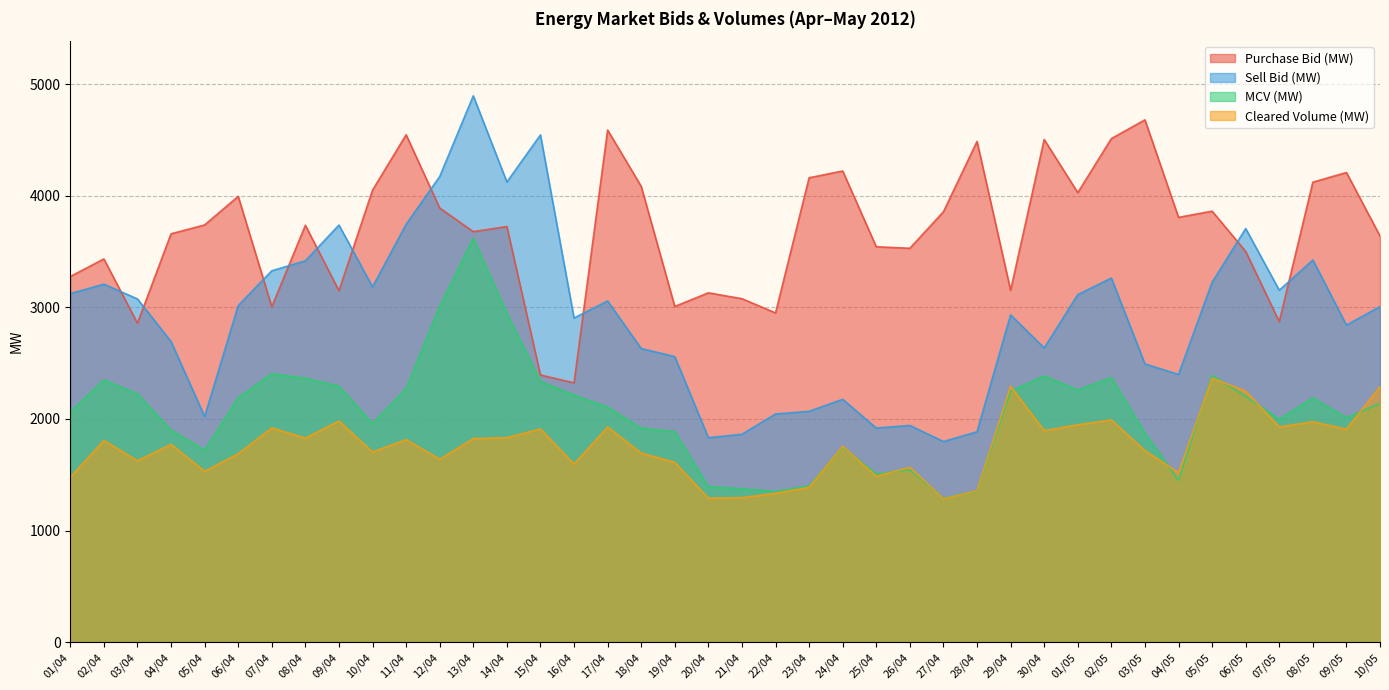

Read the Sell Bid (MW) value at 29/04.

2932.8